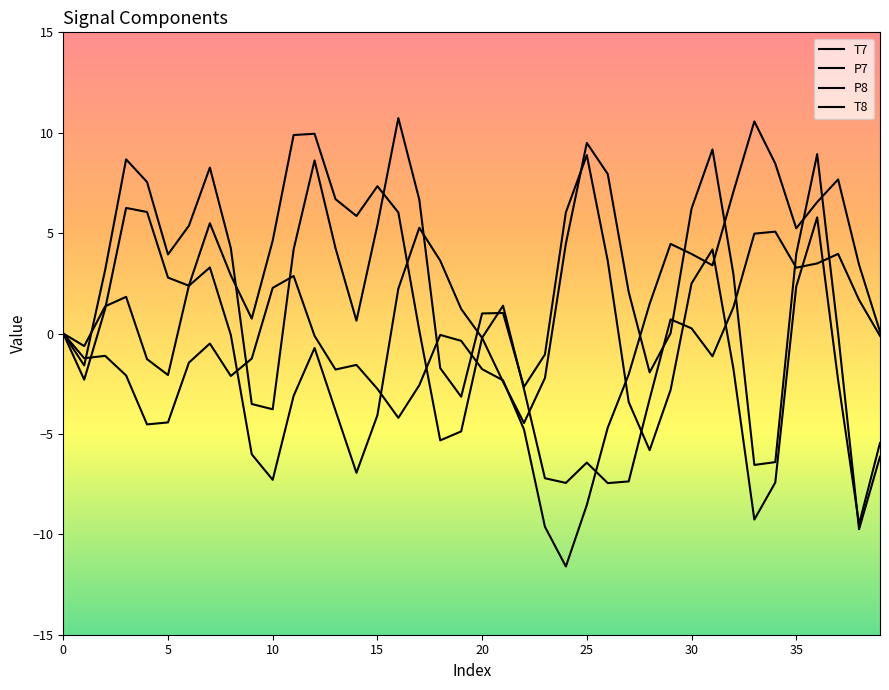

Does the chart have visible grid lines?

No